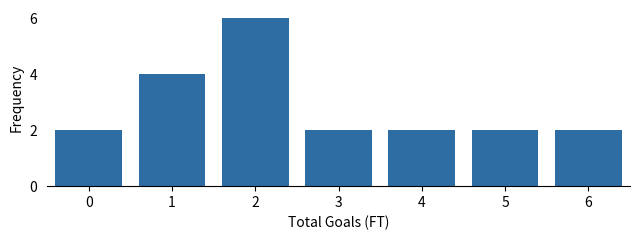

Reading left to right, extract all data points from this chart.

2	4	6	2	2	2	2